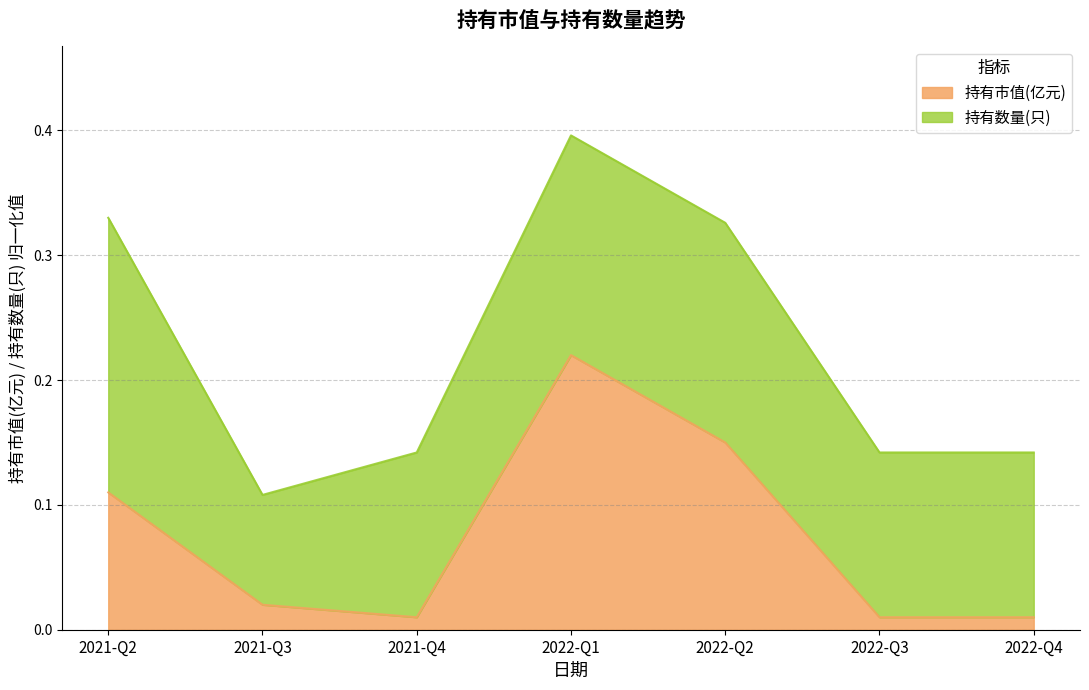

True or false: the data shows 0.2 at 2022-Q1.

True